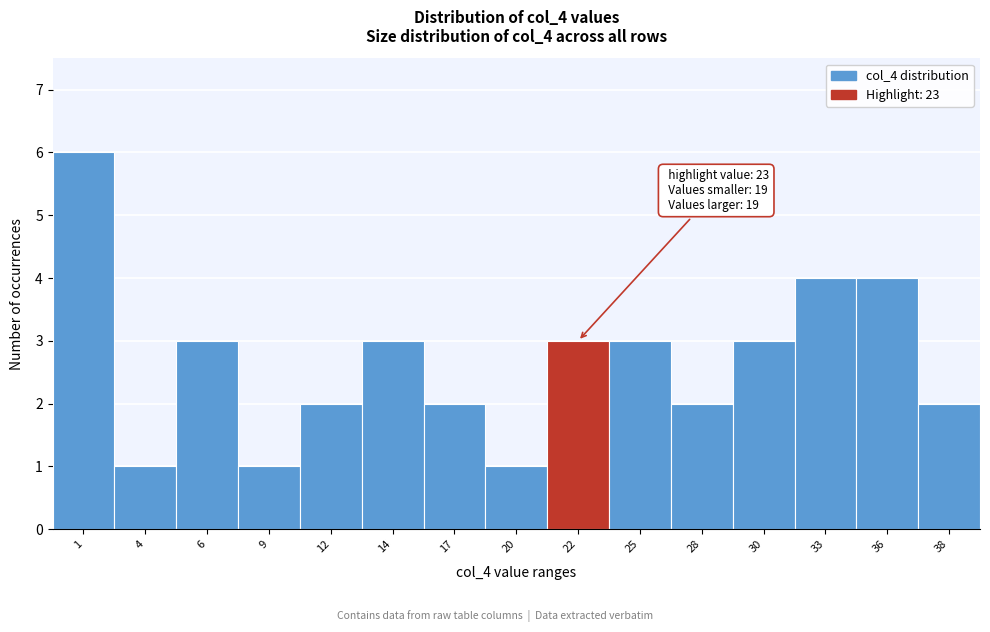

Reading left to right, what are all the values shown in this chart?

1=6	4=1	6=3	9=1	12=2	14=3	17=2	20=1	22=3	25=3	28=2	30=3	33=4	36=4	38=2